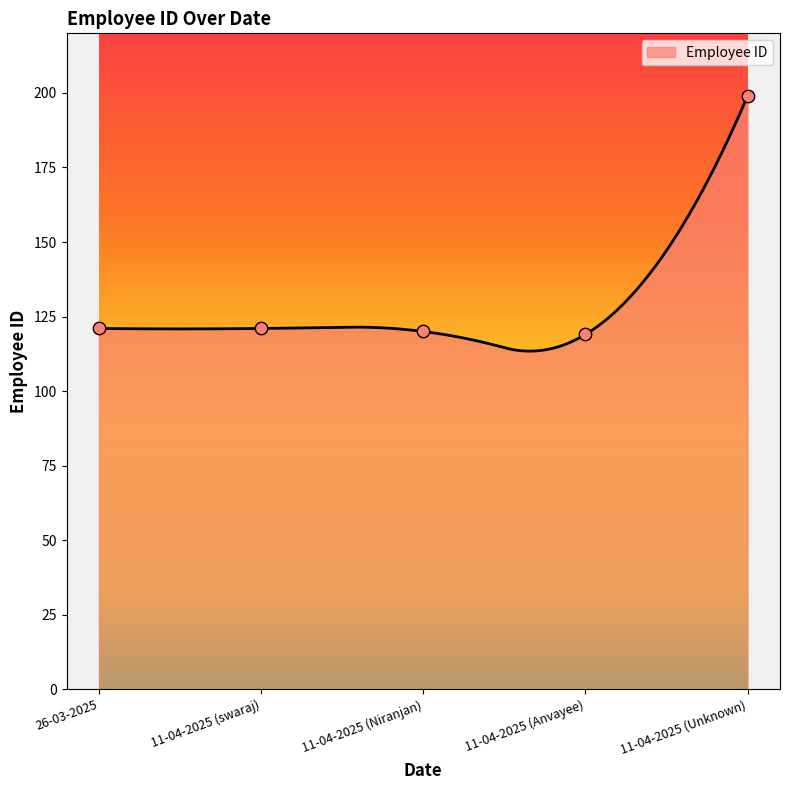

Between 26-03-2025 and 11-04-2025 (Unknown), which is larger?

11-04-2025 (Unknown)